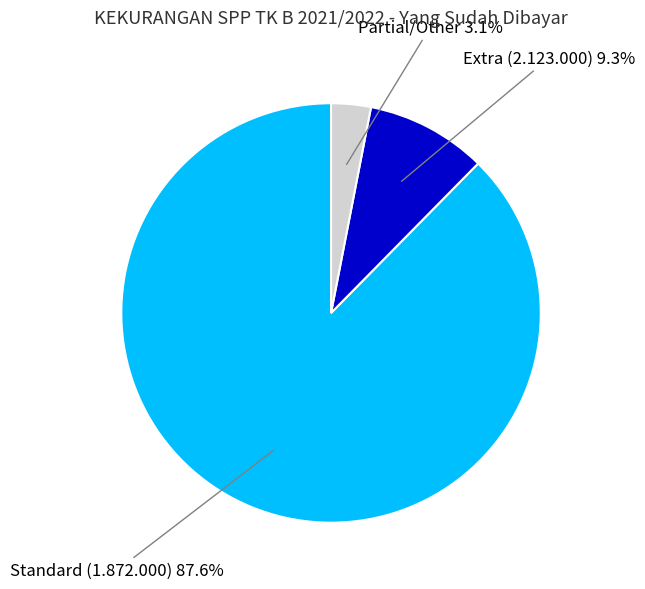

Is there any slice that represents more than half of the pie?

Yes